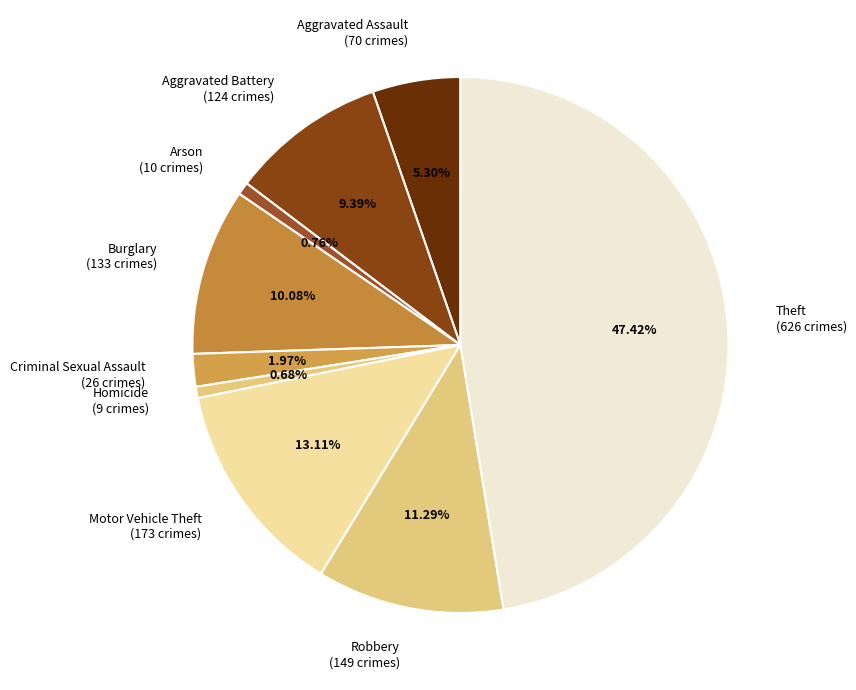

Approximately how many times larger is the value at Robbery (149 crimes) compared to Homicide (9 crimes)?

16.6